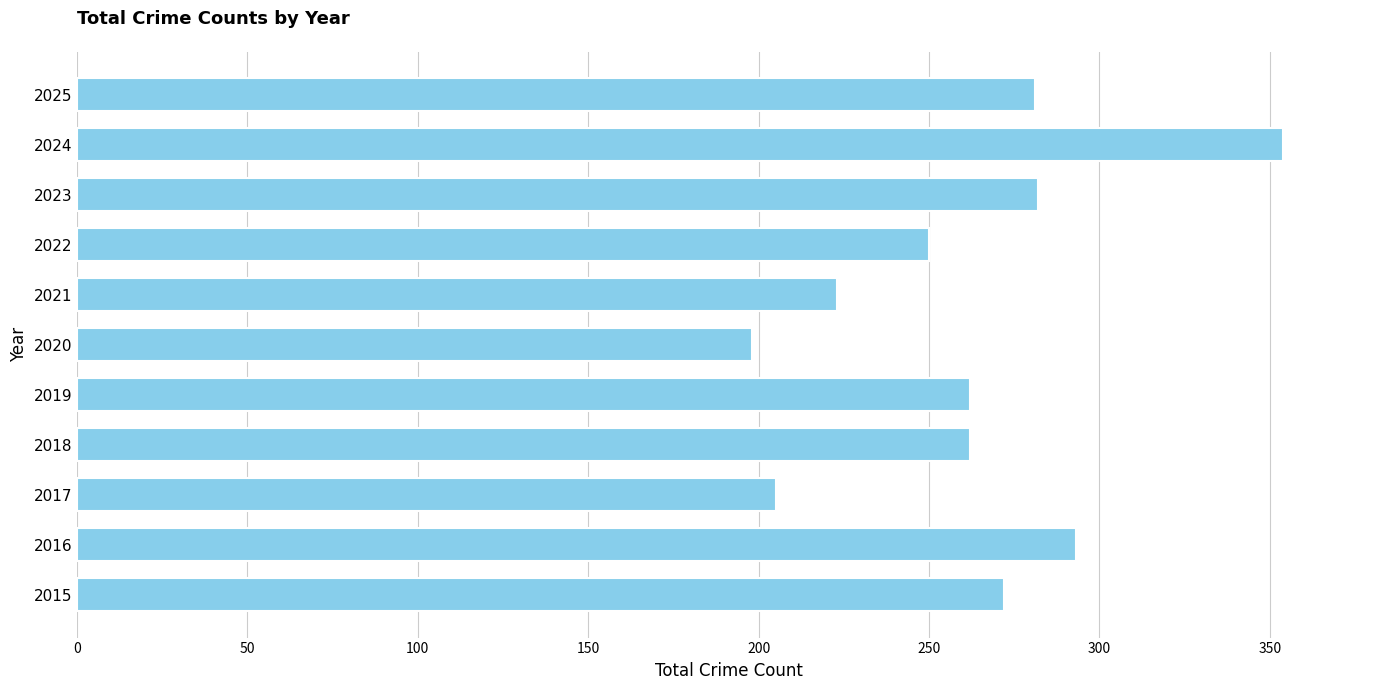

The chart shows a value of 205 at 2017. True or false?

True